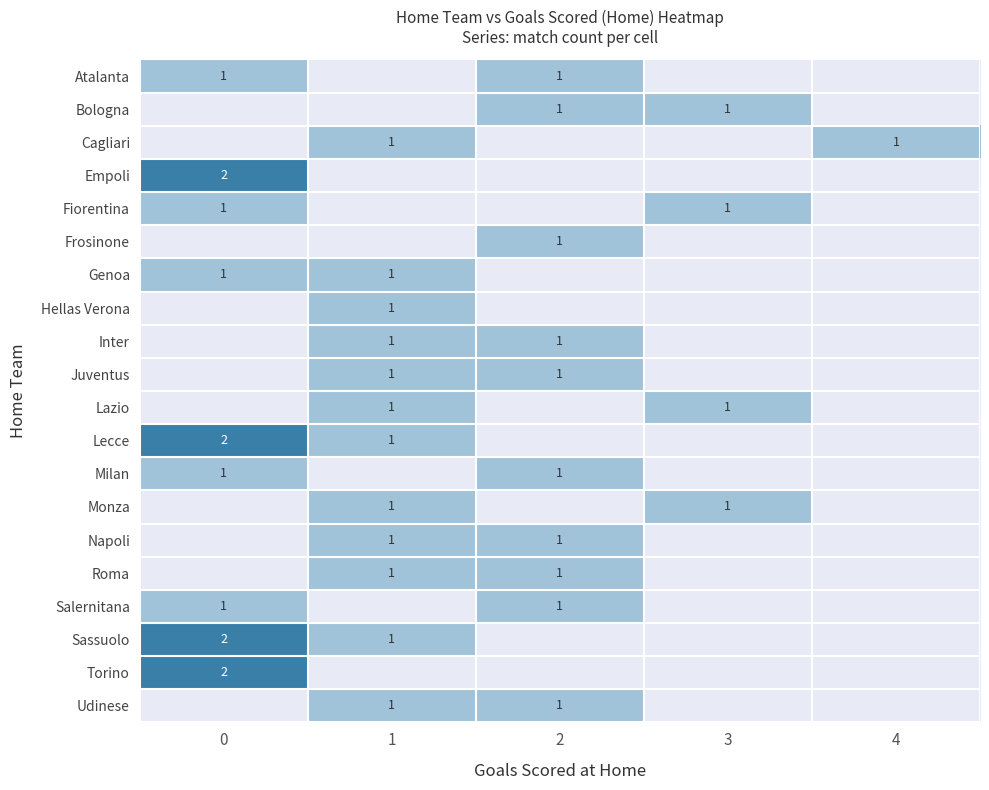

The value of Juventus at 1 is 1. True or false?

True